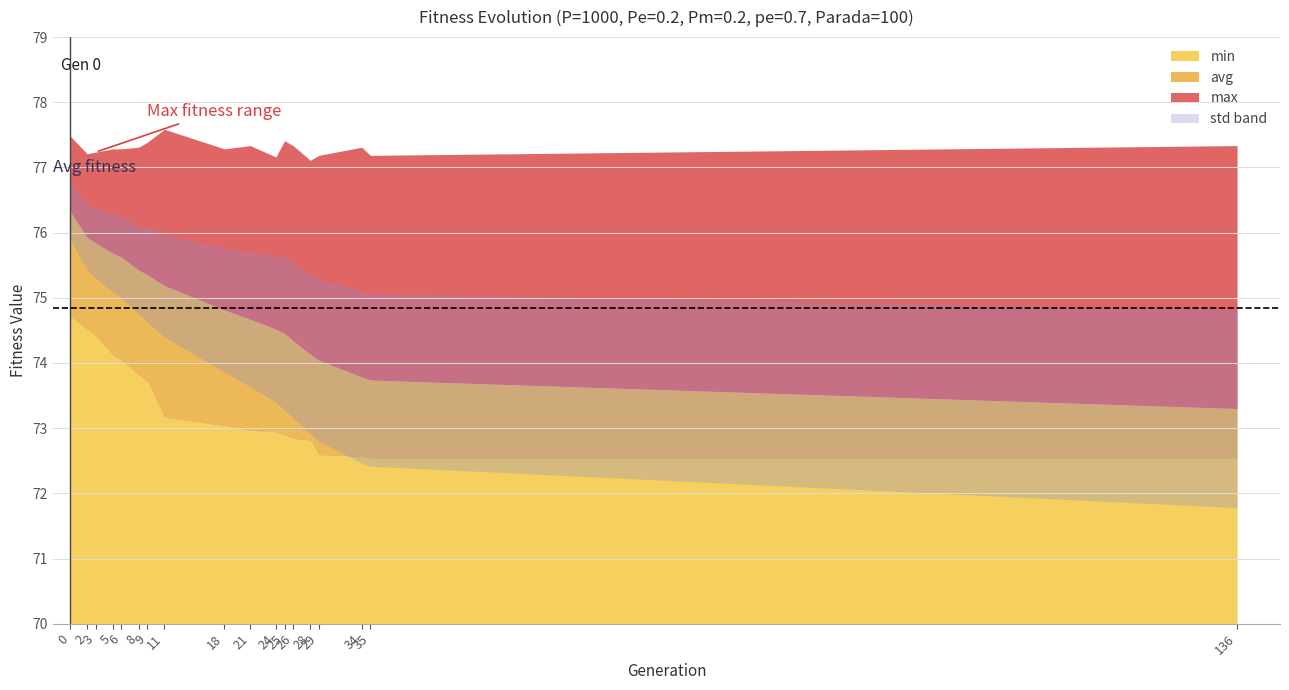

How many lines are shown in the chart?

4